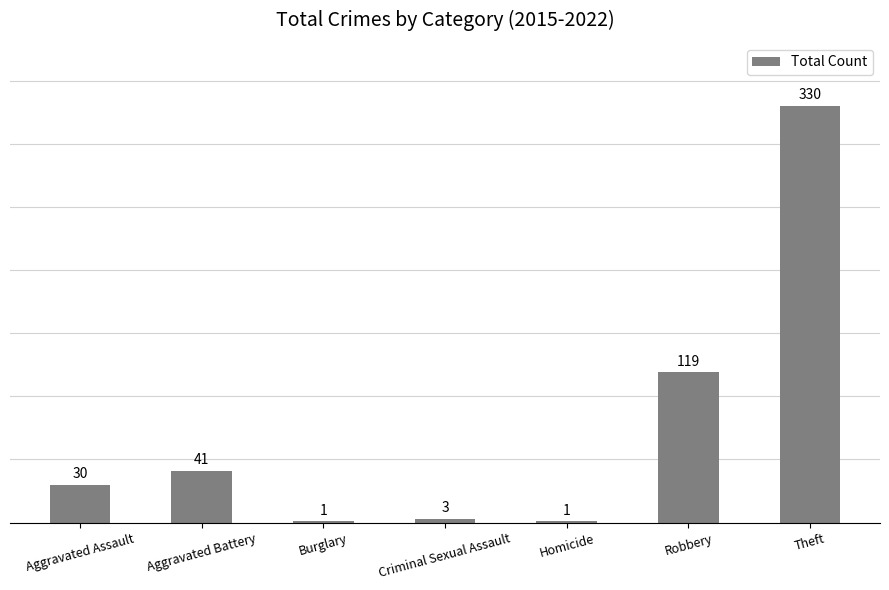

What is the ratio of the value at Theft to the value at Criminal Sexual Assault?

110.0